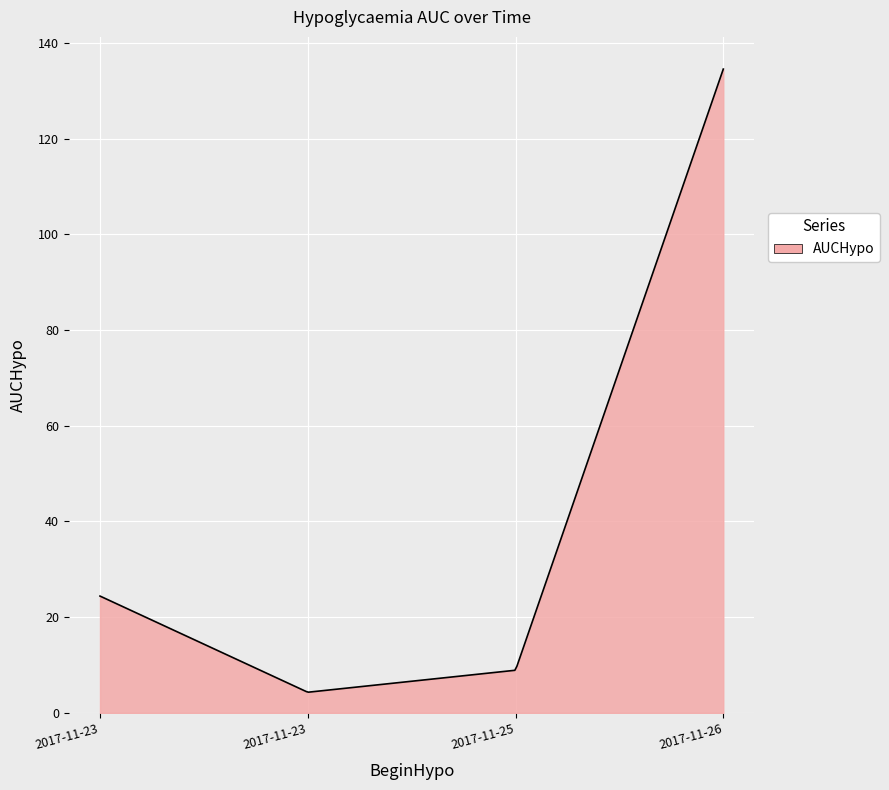

What is the difference between the maximum and minimum values?

130.2